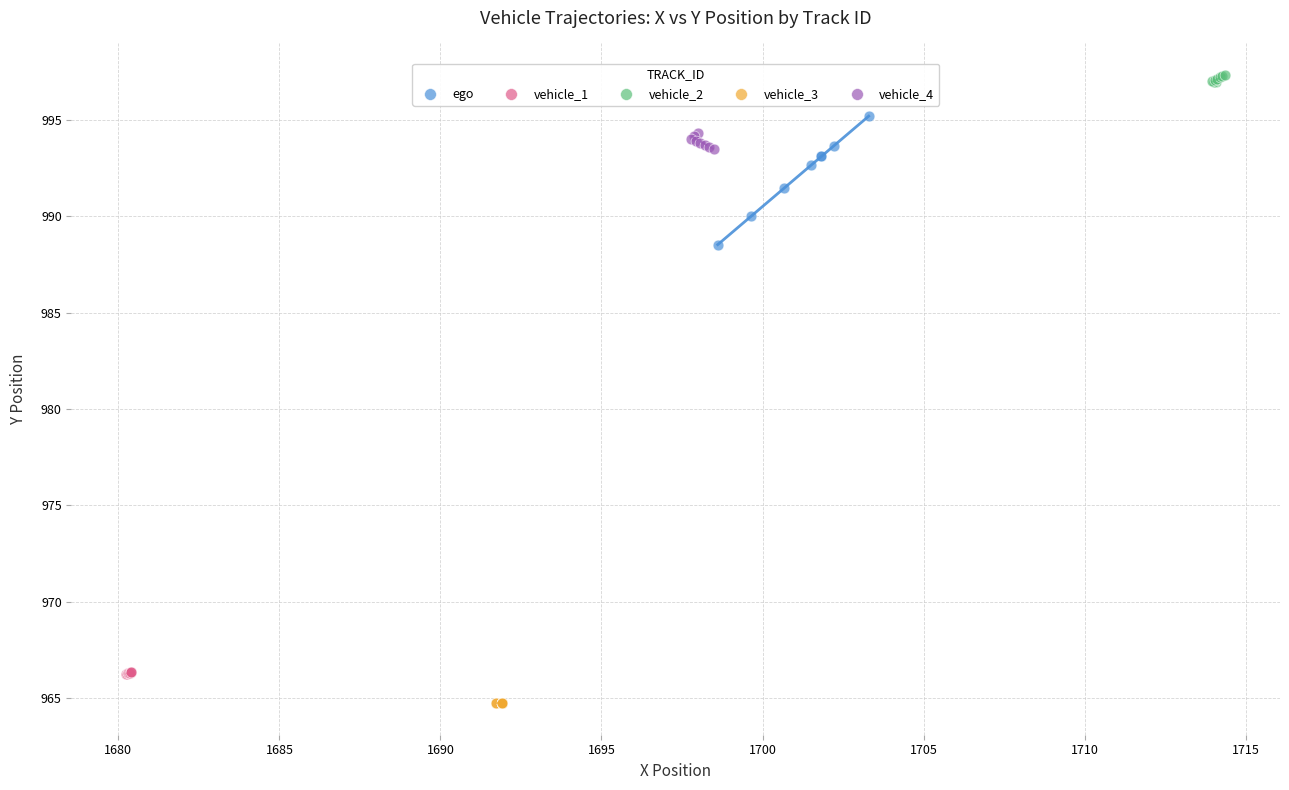

Which series reaches the minimum Y coordinate?

vehicle_3